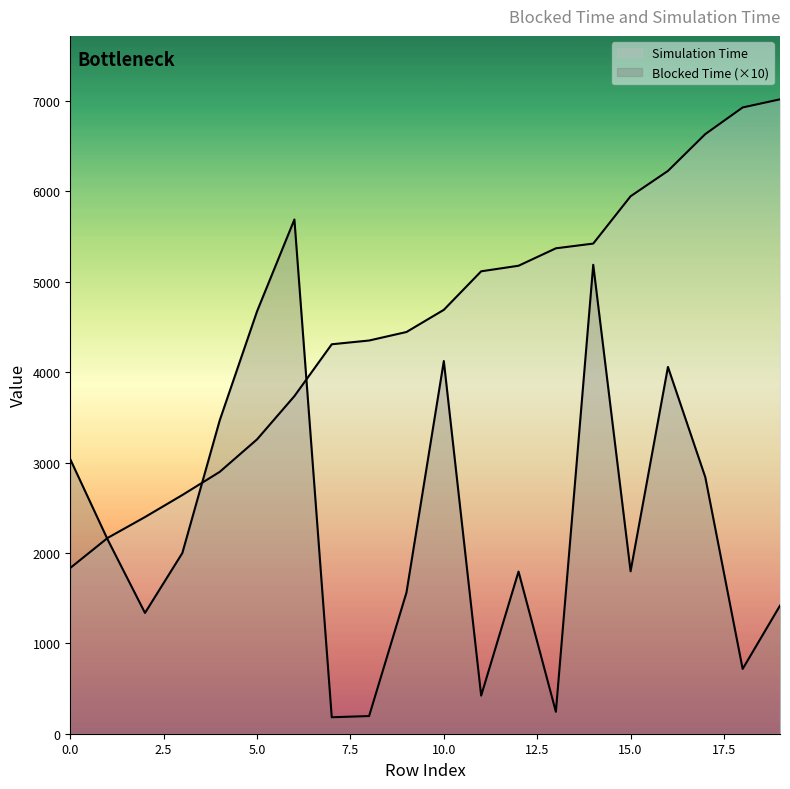

What is the value of the Blocked Time point at the 1st from the left?

3035.6